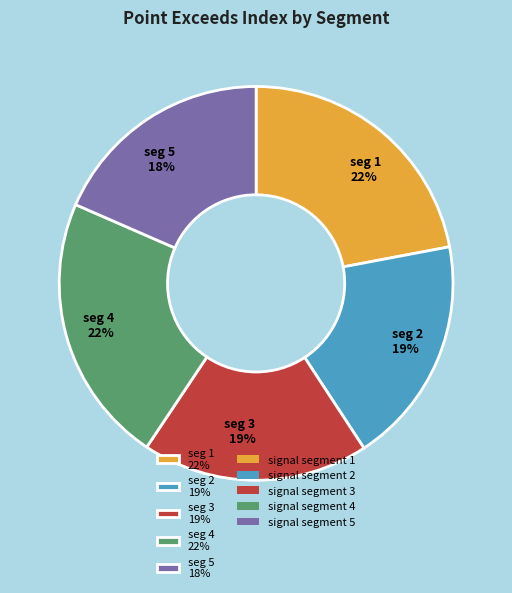

Is it true that seg 2 19% is 19% of the pie?

True